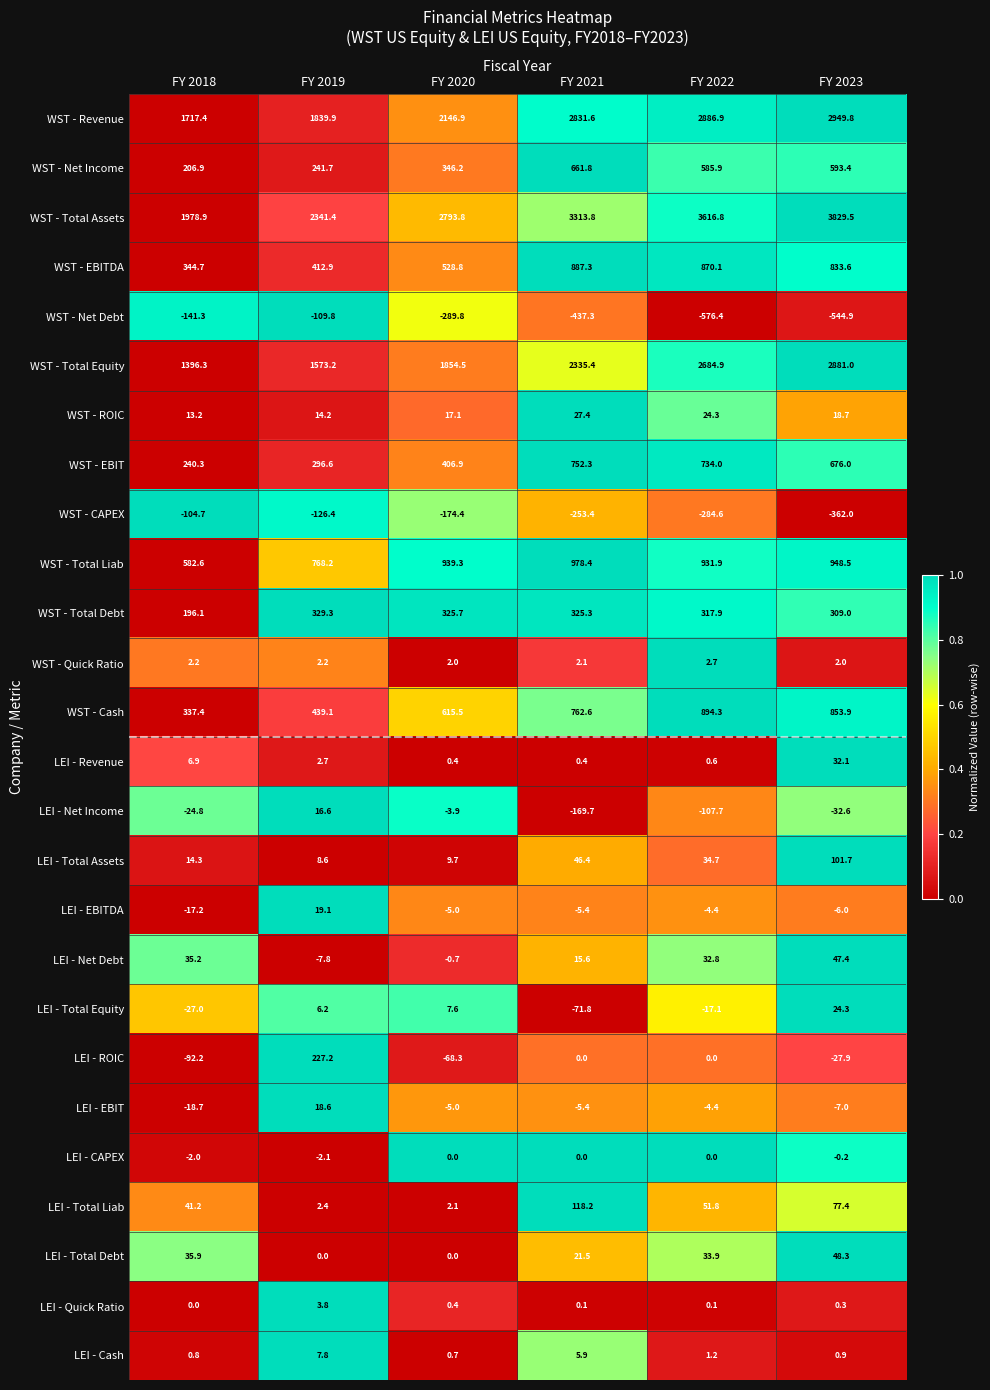

How many data points in LEI - Net Debt are above 32?

3